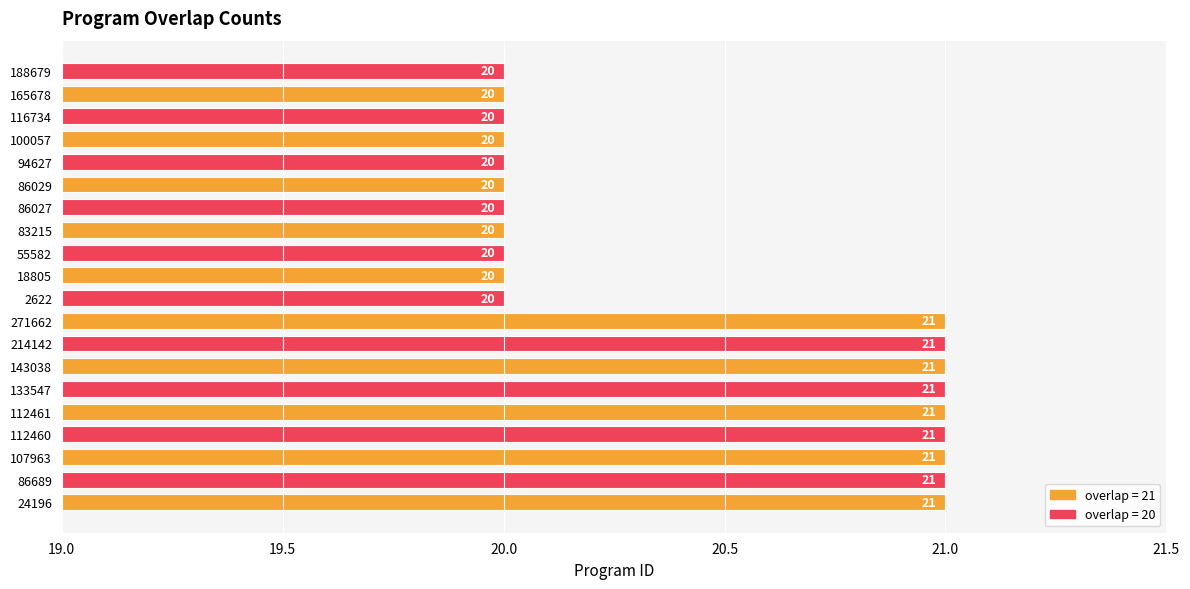

What is the minimum value shown in the chart?

20